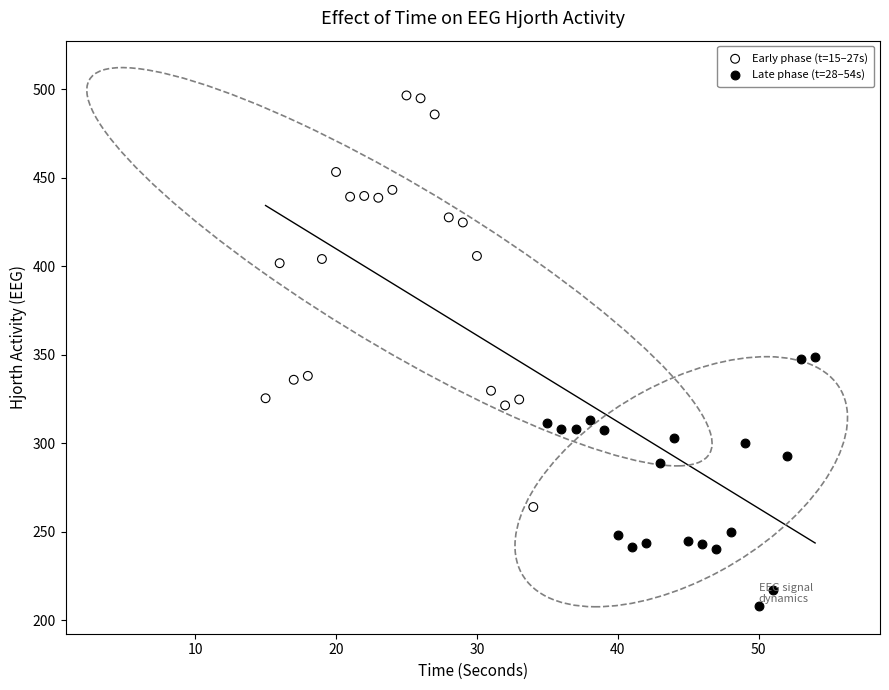

Which series reaches the minimum Y coordinate?

Late phase (t=28–54s)